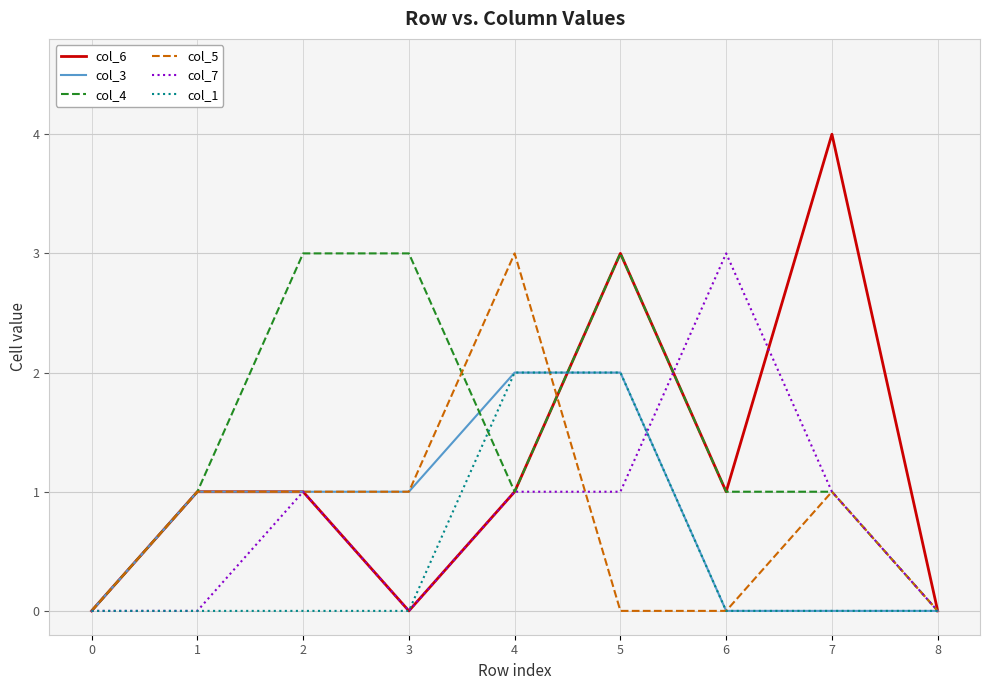

Between 3 and 8, which series saw the biggest shift?

col_4